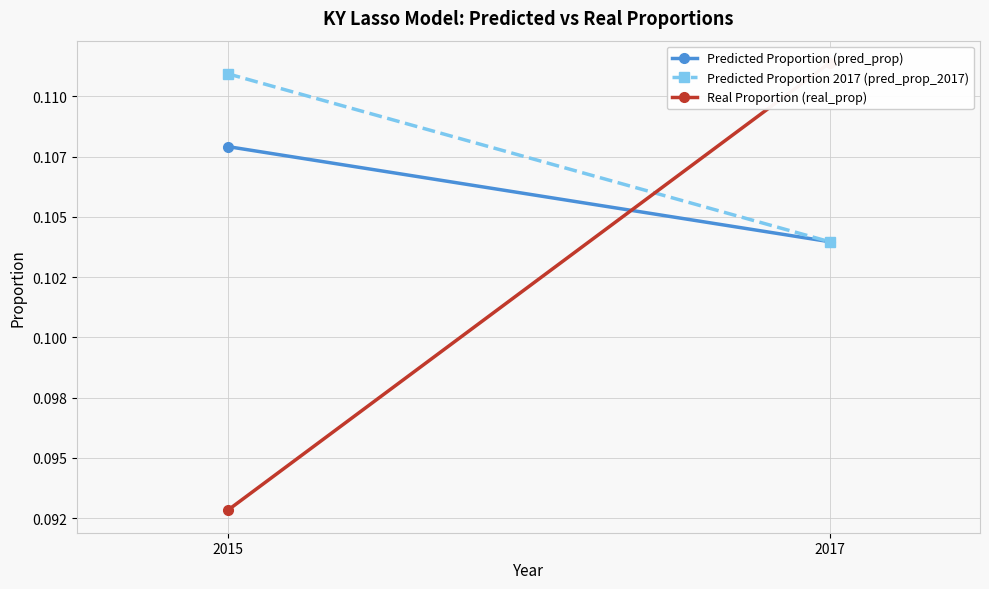

List the series in order of their overall mean, lowest first.

Real Proportion (real_prop), Predicted Proportion (pred_prop), Predicted Proportion 2017 (pred_prop_2017)